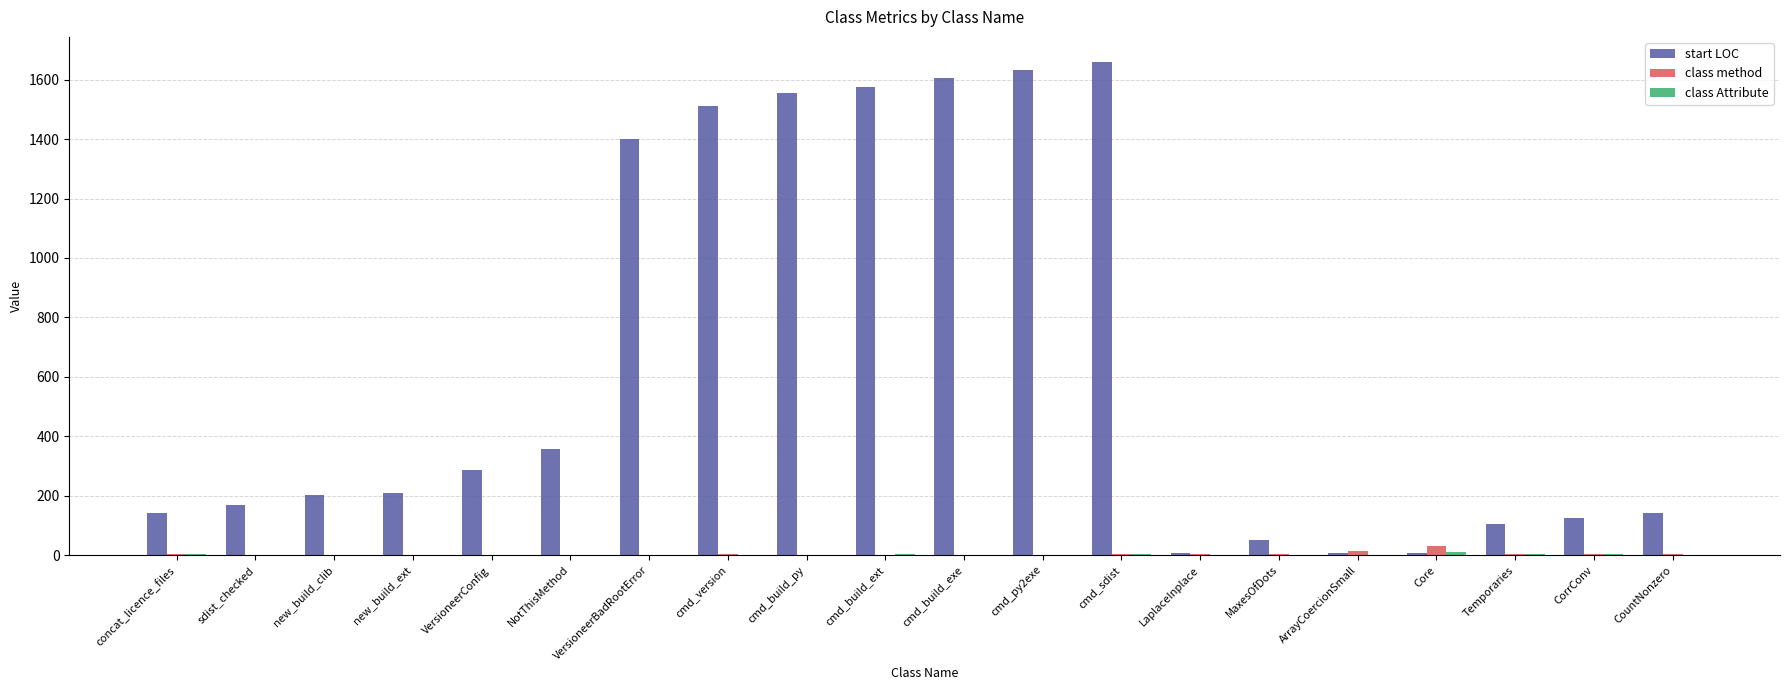

What is the total value across all series at cmd_build_exe?

1606